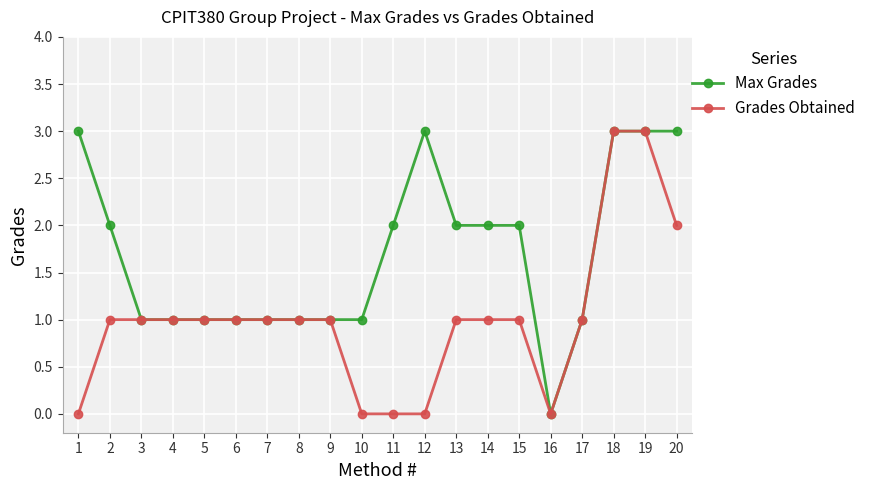

How many data points in Max Grades are less than 2?

10